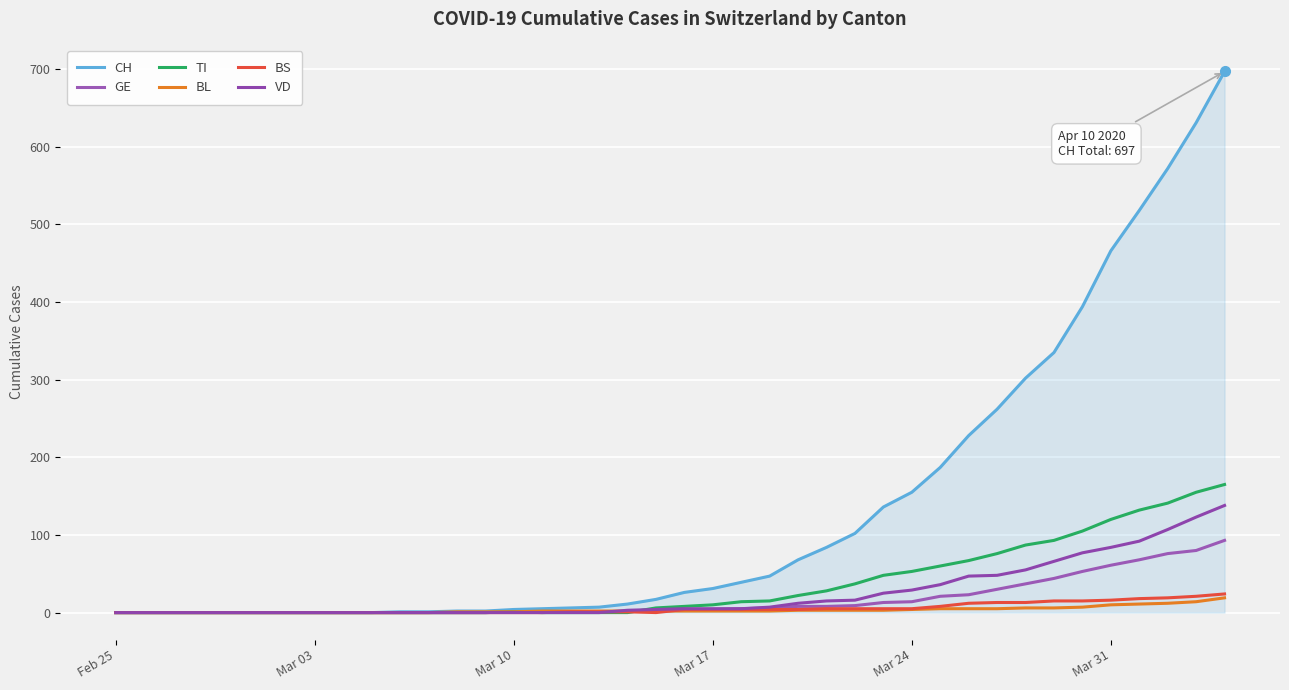

Does the chart have visible grid lines?

Yes